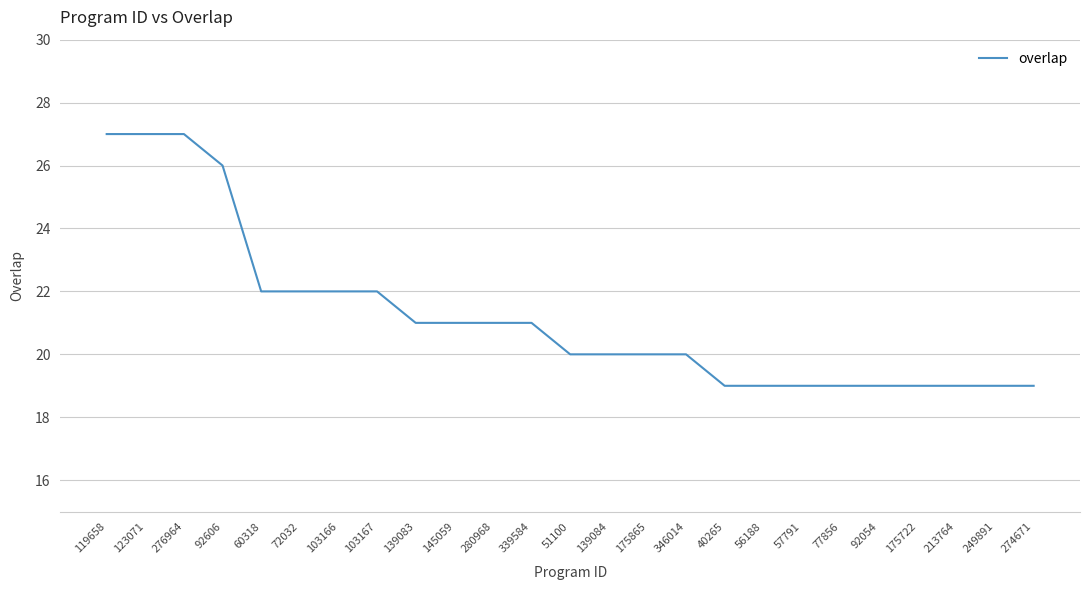

Which has a higher value, 103167 or 139084?

103167